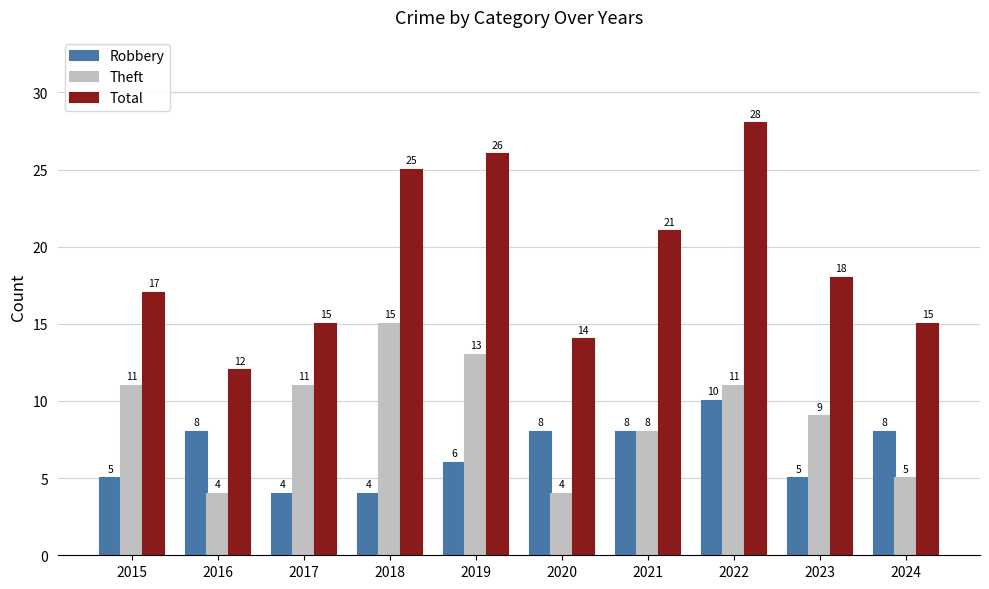

List the series in order of their overall mean, lowest first.

Robbery, Theft, Total